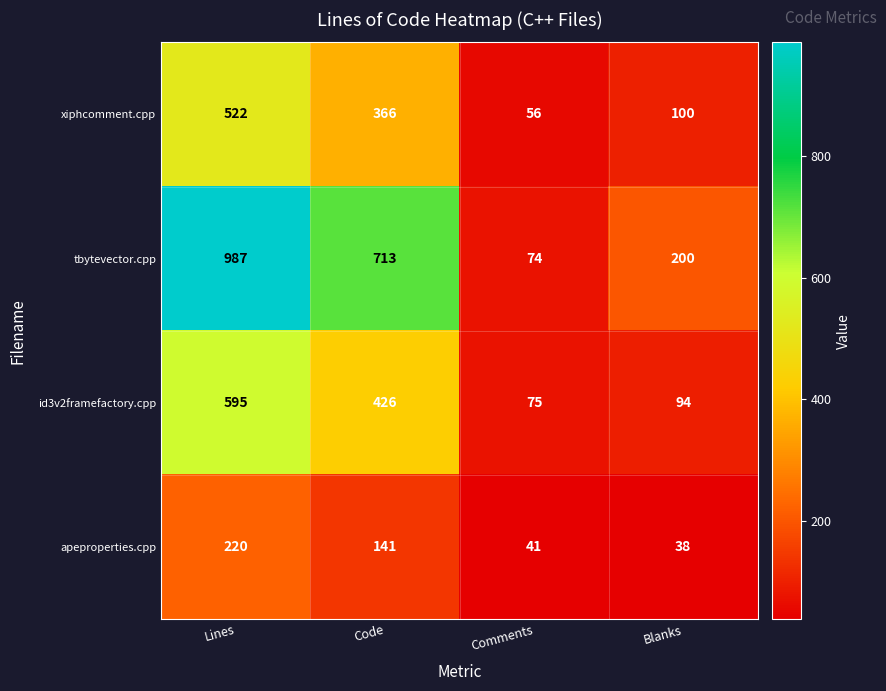

What is the minimum value for xiphcomment.cpp?

56